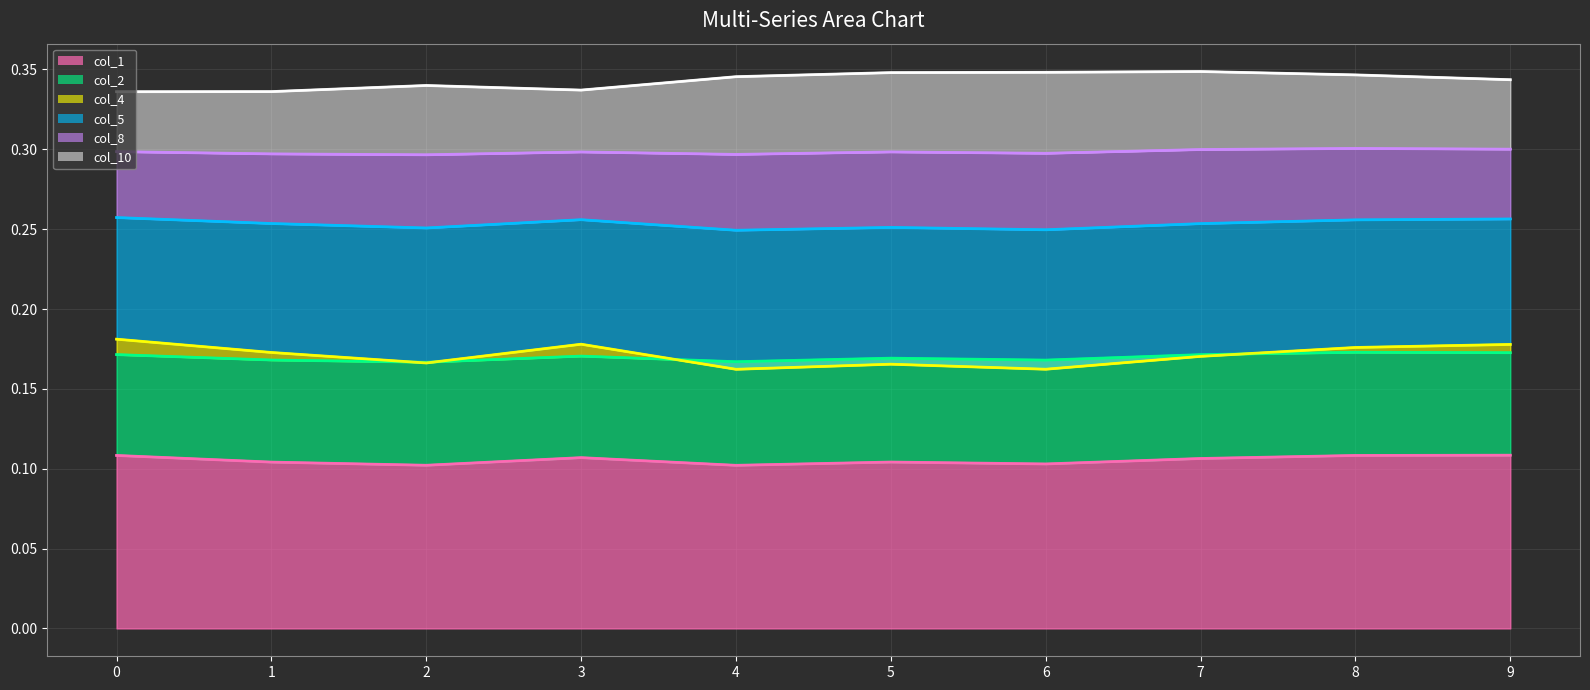

Rank the series at 5 from lowest to highest value.

line_col_1, line_col_4, line_col_2, line_col_5, line_col_8, line_col_10